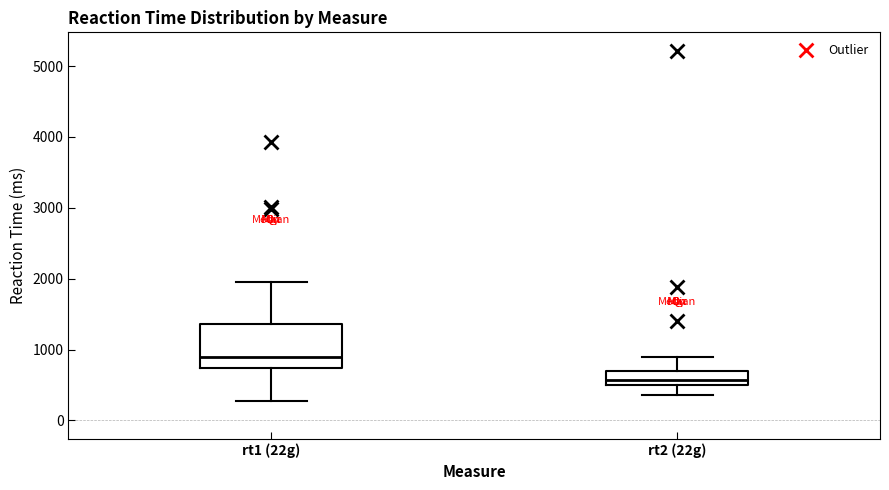

Comparing the boxes themselves (not the whiskers), which one is the tallest?

rt1 (22g)